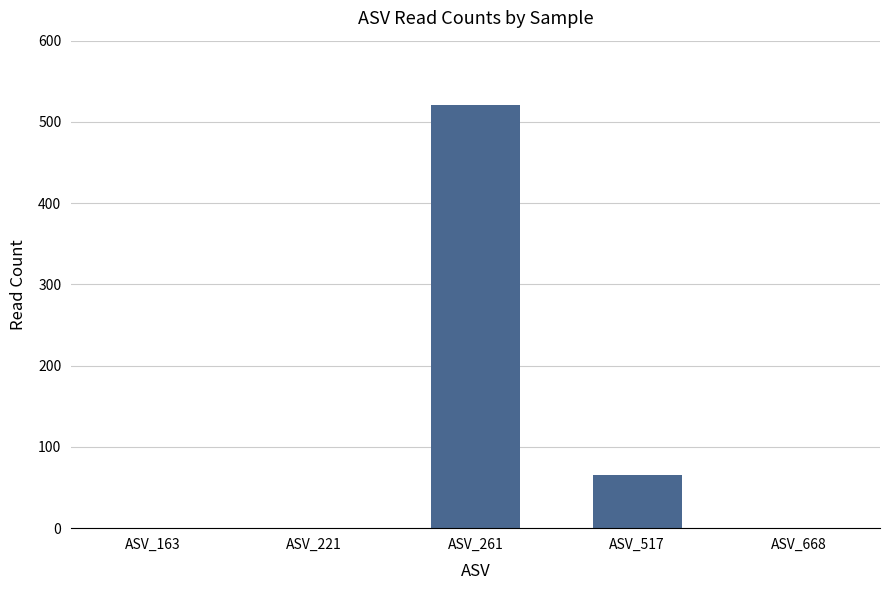

What value does the data have at ASV_261, to the nearest 100?

500